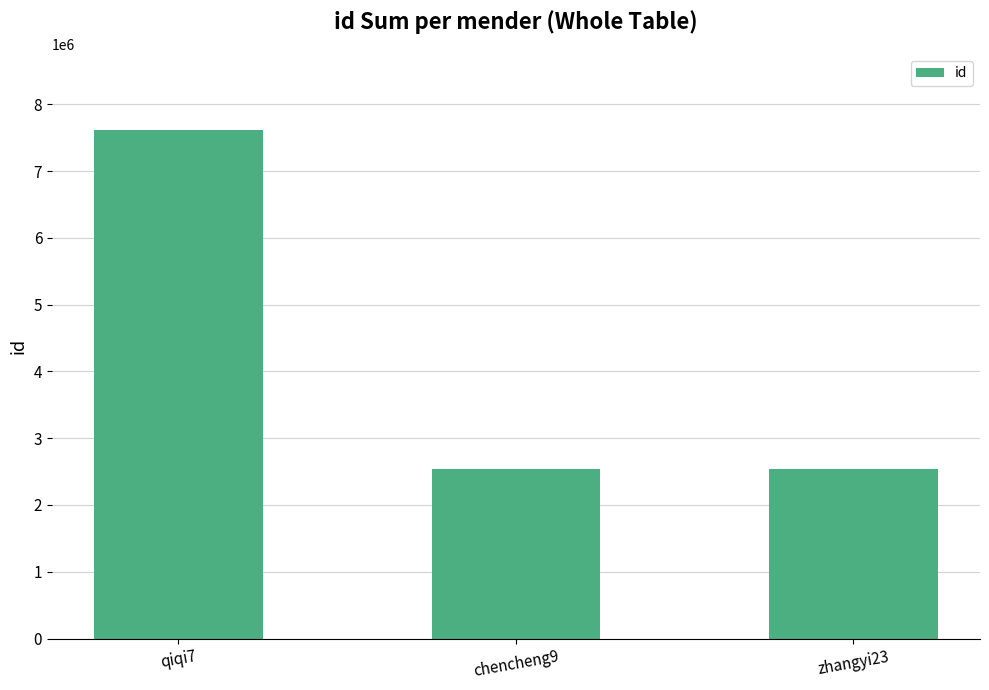

What is the smallest value displayed?

2537784